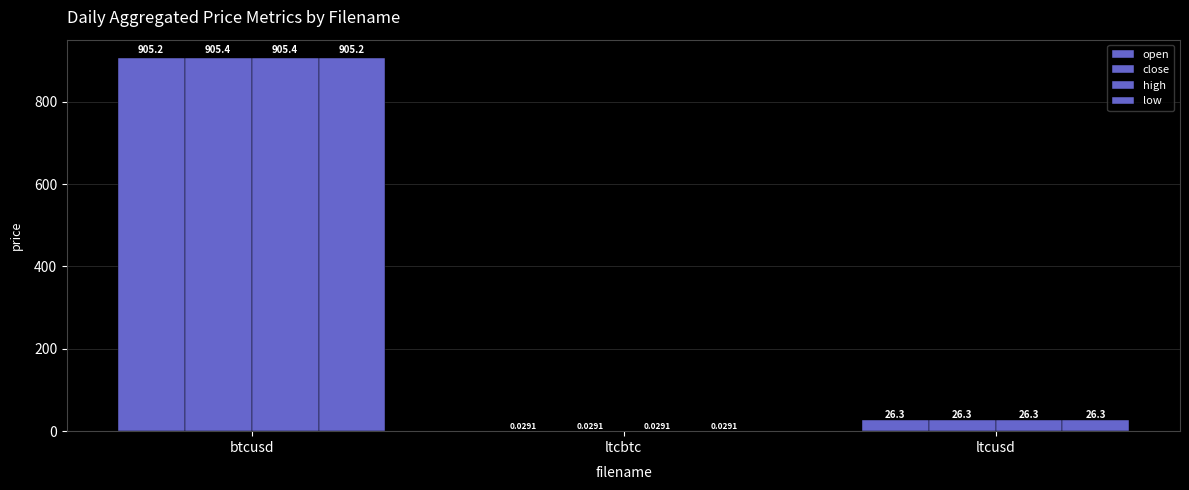

Which category has the highest value in the high series?

btcusd